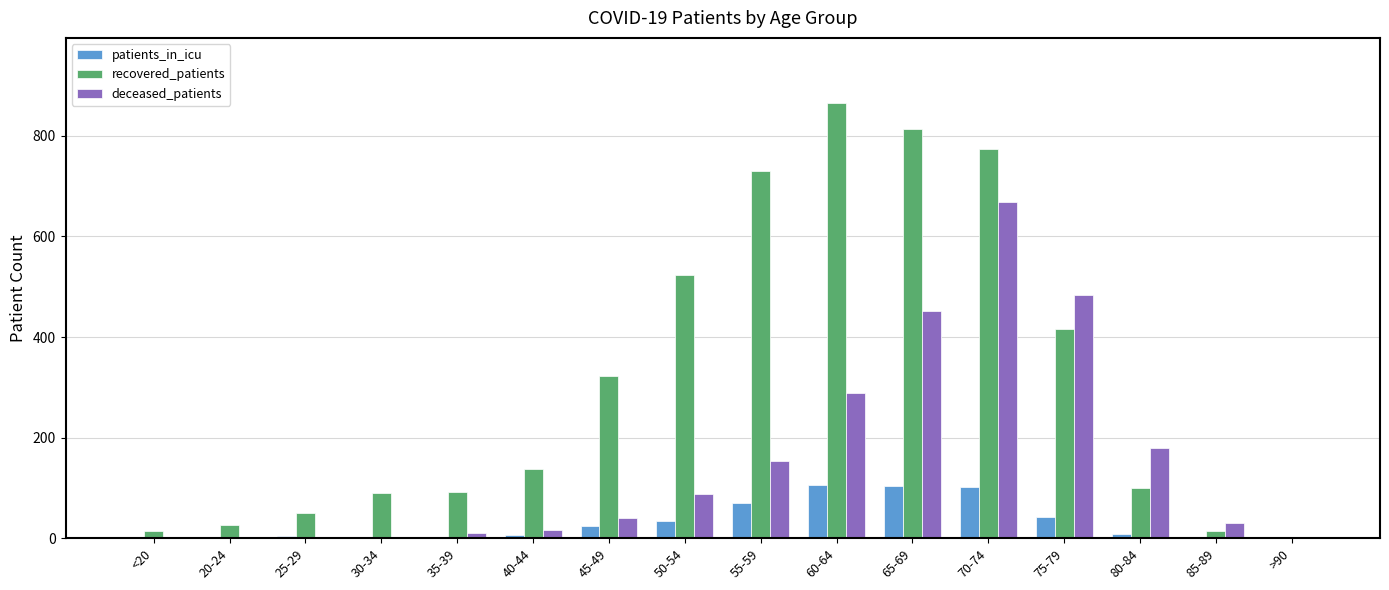

How many series are shown in this chart?

3